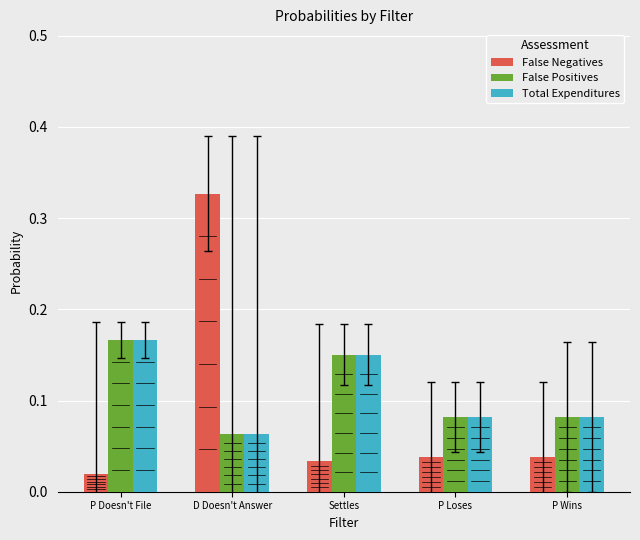

Does the chart contain stacked bars?

No